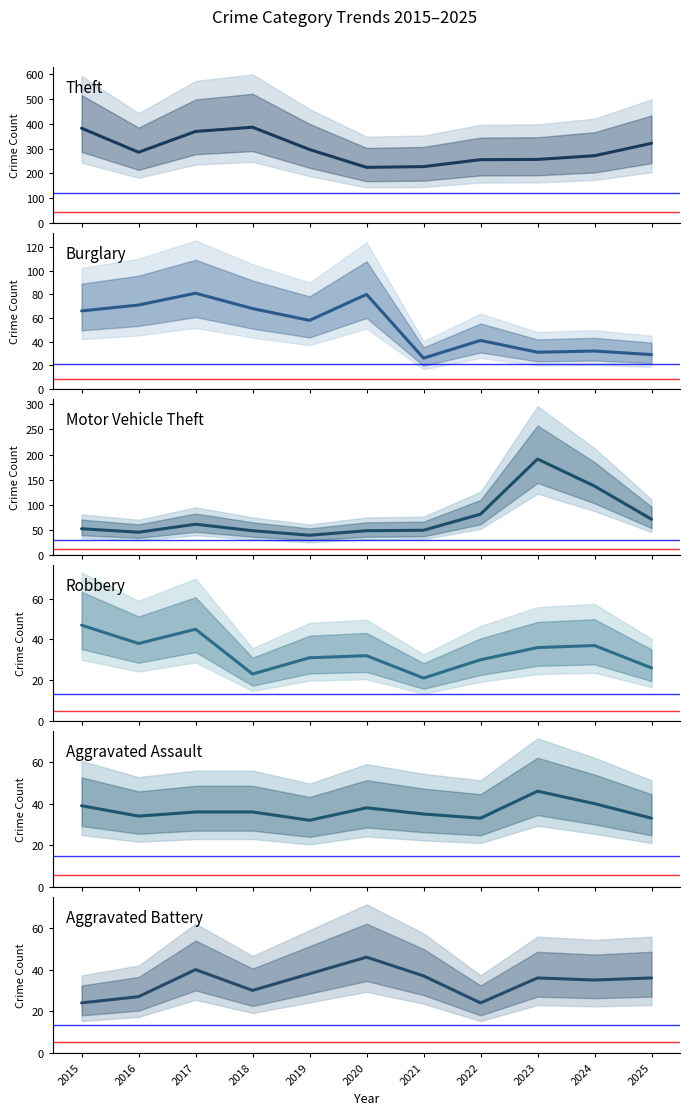

What are all the series names shown in the legend?

Theft, Burglary, Motor Vehicle Theft, Robbery, Aggravated Assault, Aggravated Battery